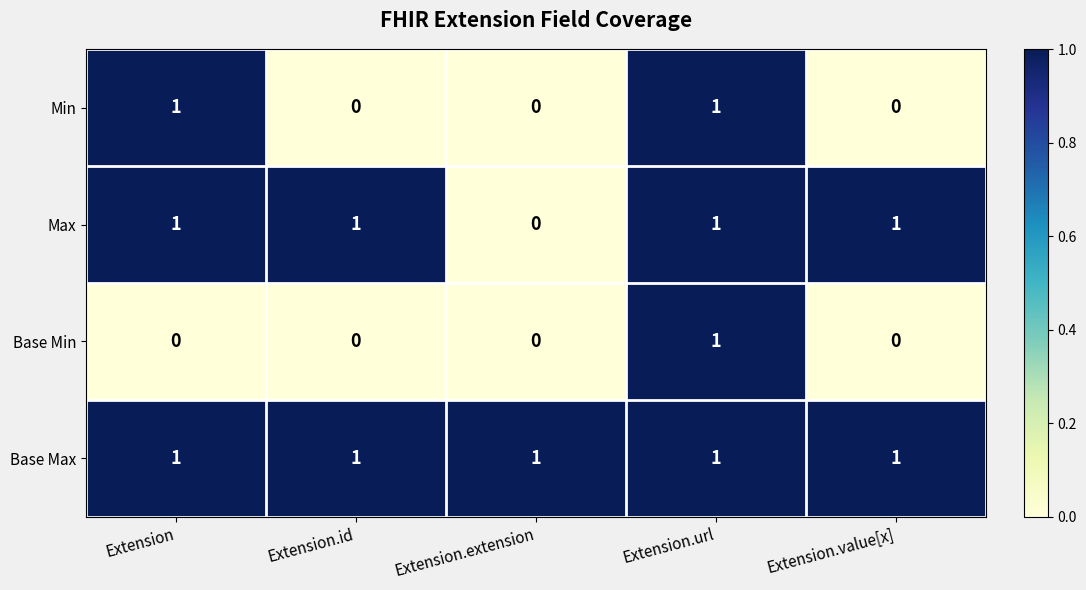

True or false: Base Max has a value of 1 at Extension.id.

True